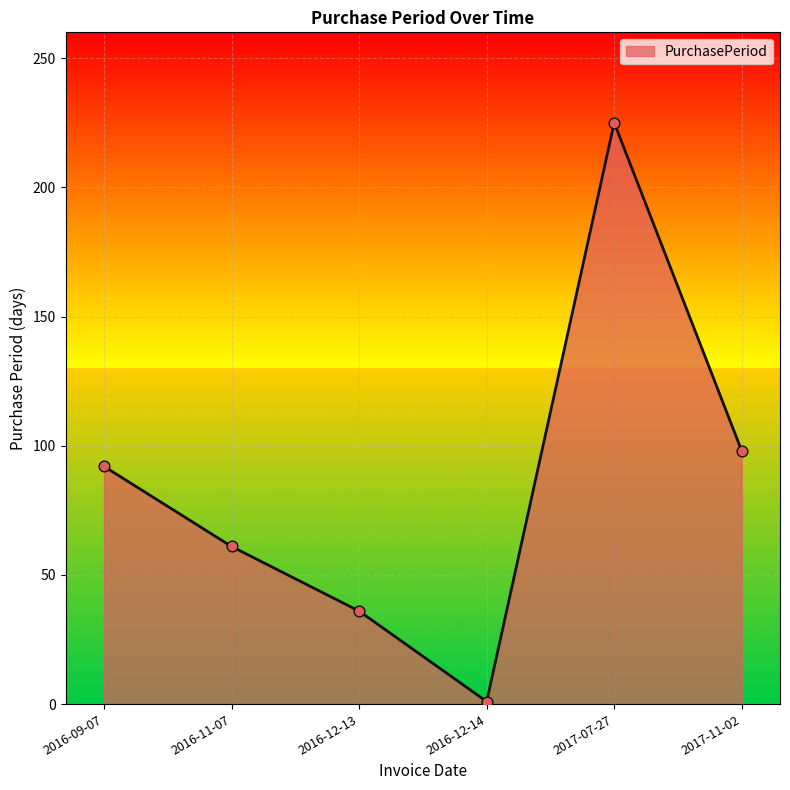

What is the ratio of the value at 2016-09-07 to the value at 2016-12-13?

2.6